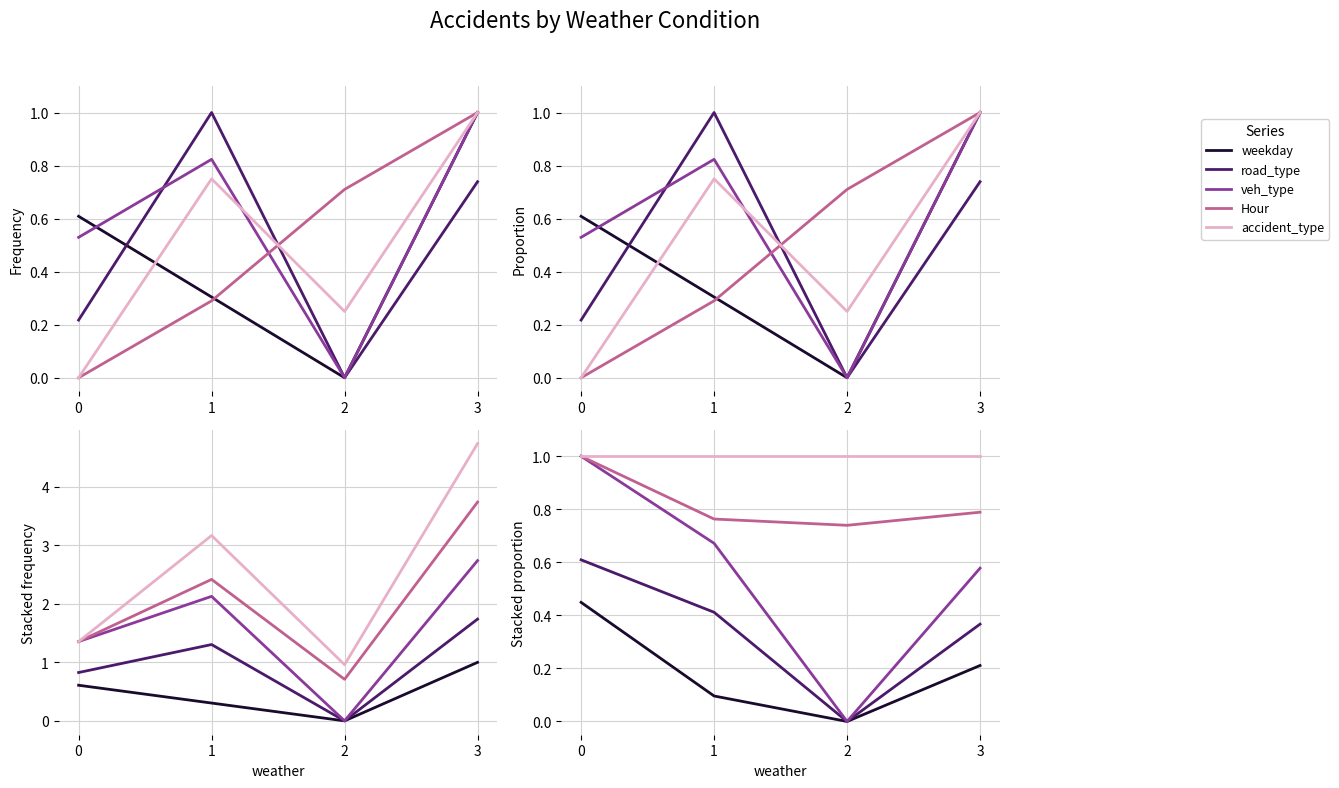

Reading left to right, what are all the values shown in this chart?

weekday: 0=0.4	1=0.1	2=0.0	3=0.2
road_type: 0=0.6	1=0.4	2=0.0	3=0.4
veh_type: 0=1.0	1=0.7	2=0.0	3=0.6
Hour: 0=1.0	1=0.8	2=0.7	3=0.8
accident_type: 0=1.0	1=1.0	2=1.0	3=1.0